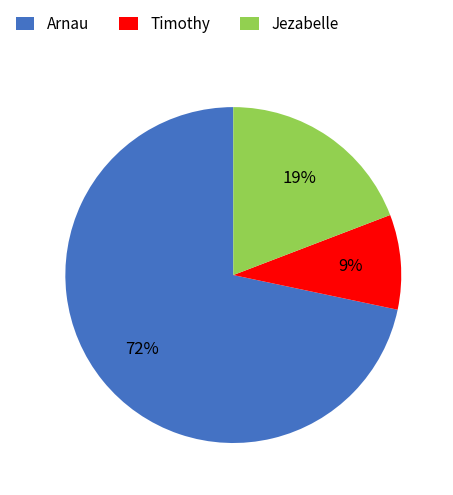

Is Arnau the majority of the pie?

Yes